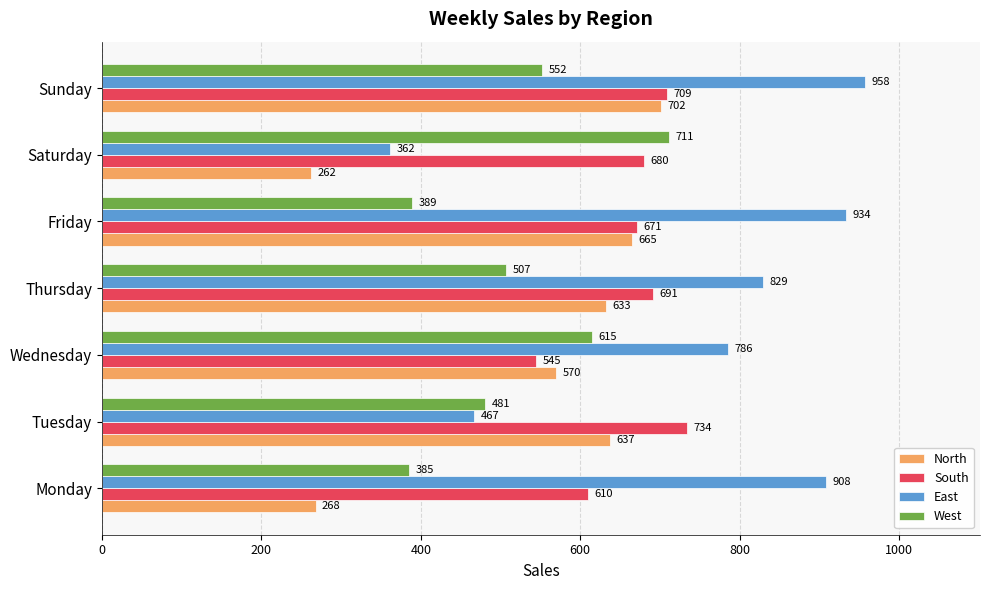

What is the sum of all South values?

4640